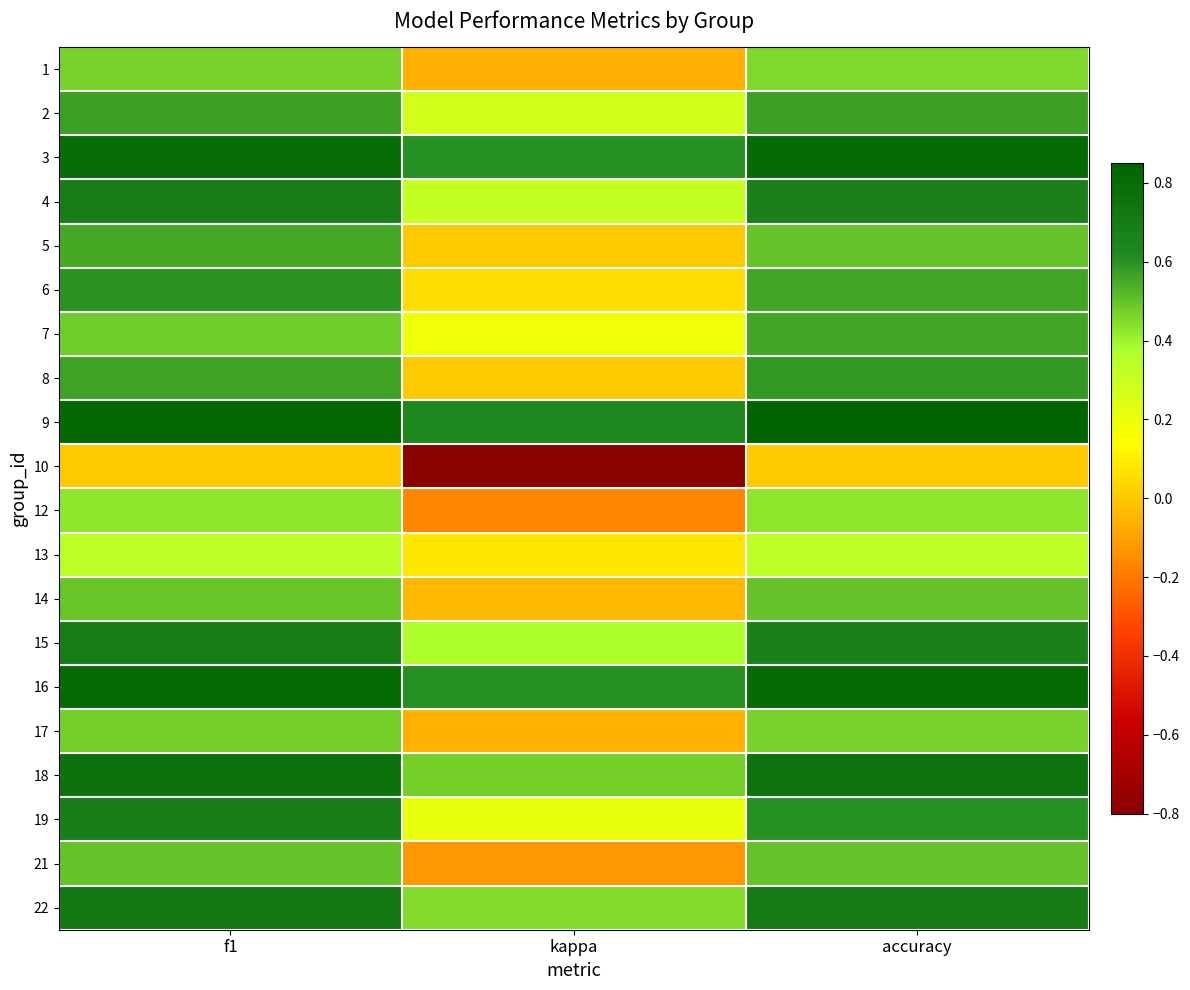

Which has a higher value, accuracy or f1?

f1